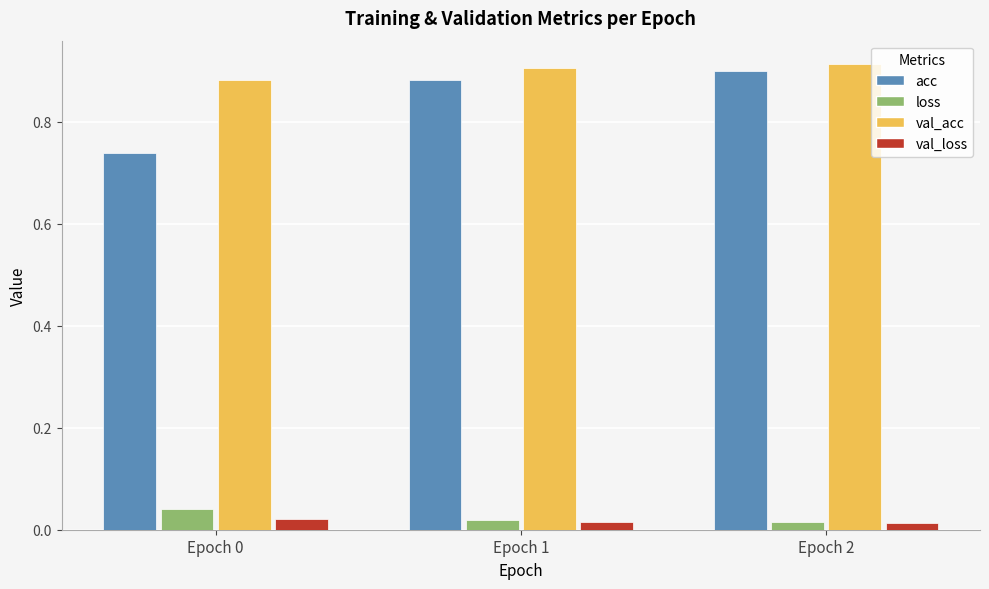

What is the difference between the maximum and minimum values in the acc series?

0.2